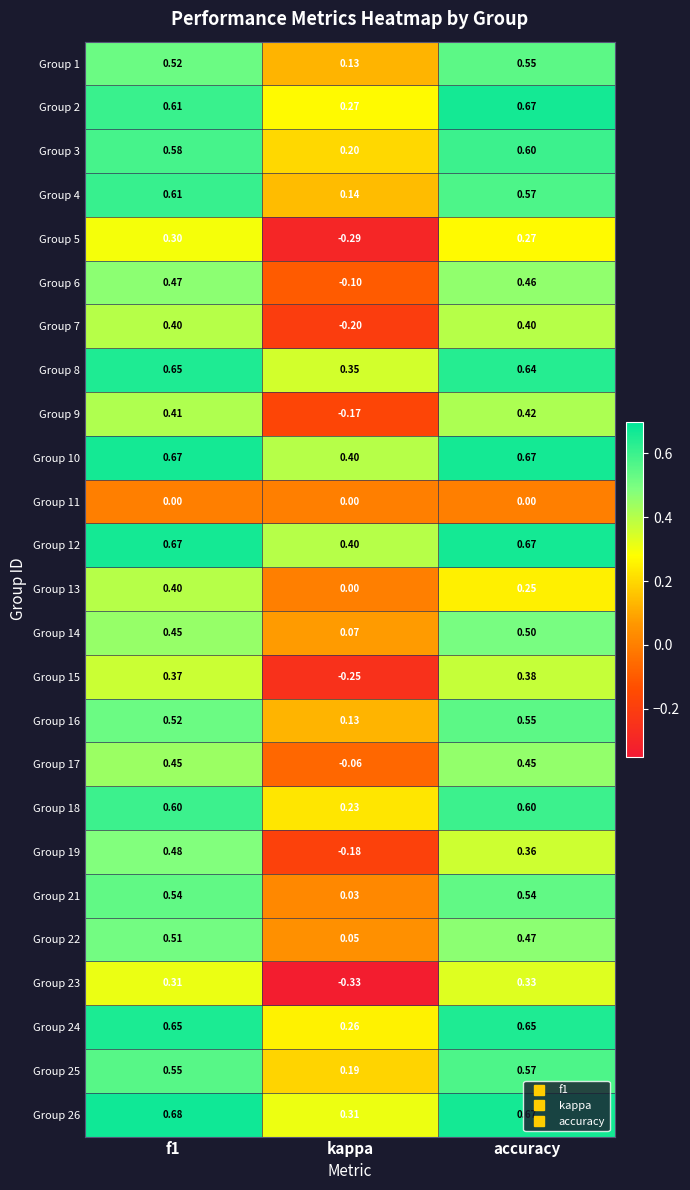

Which category has the highest value across all series?

f1